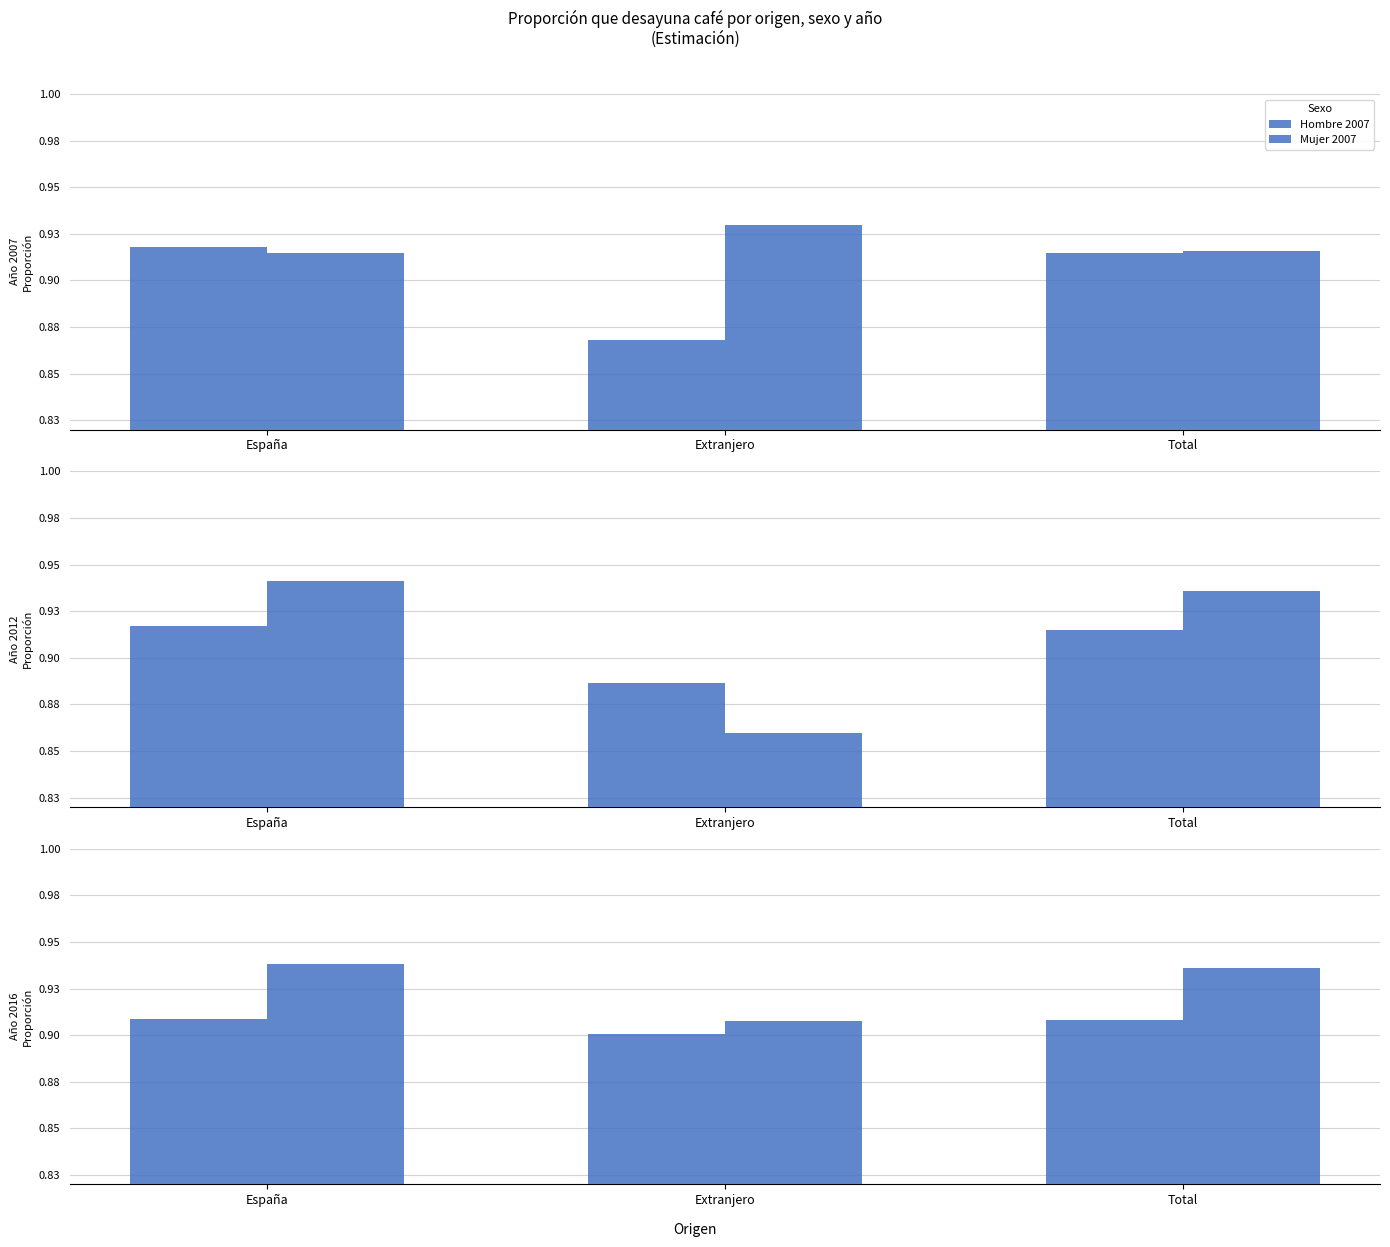

Does the chart contain stacked bars?

No